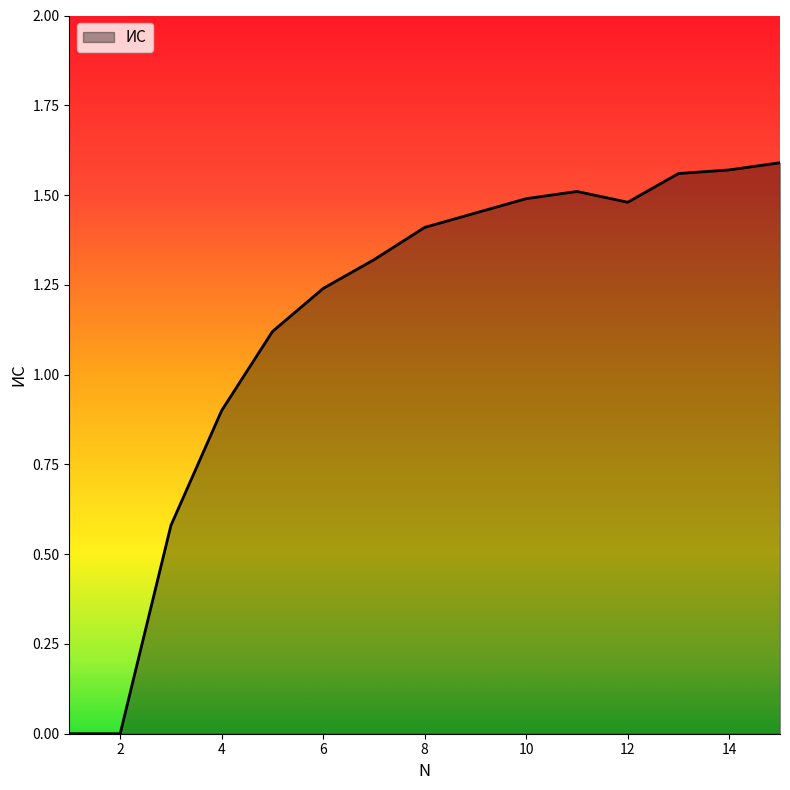

How many points are higher than both their immediate neighbors (excluding endpoints)?

1